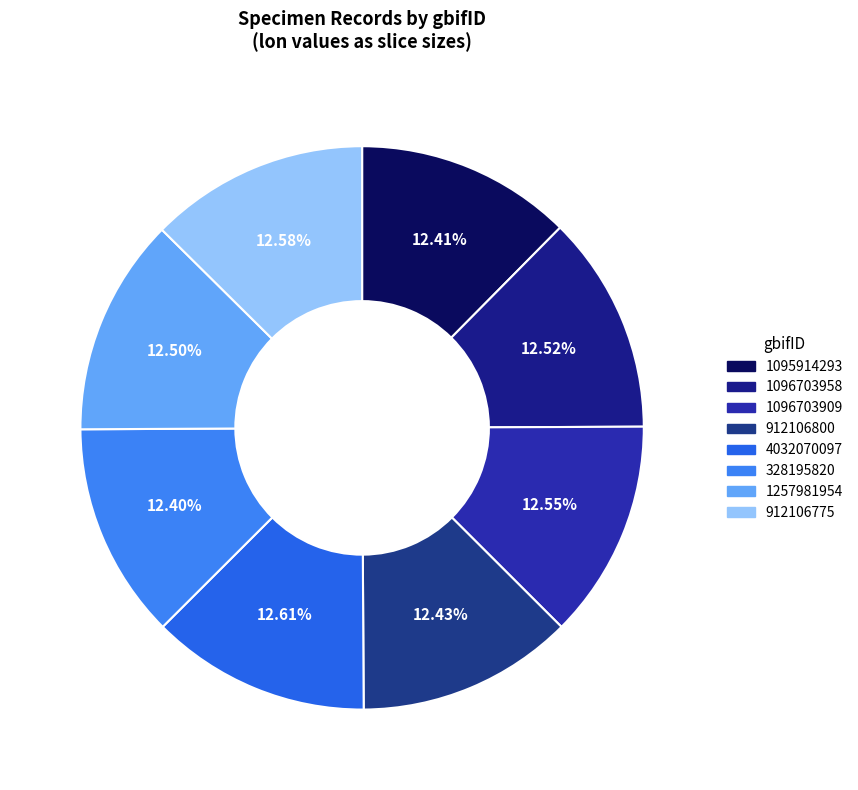

How many segments does this pie chart have?

8